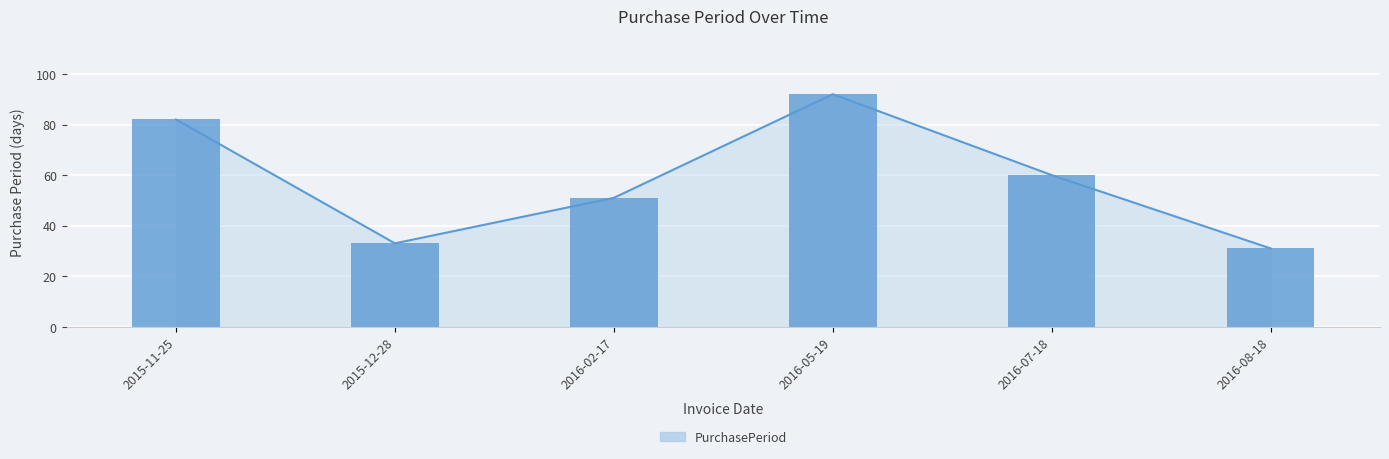

What is the maximum value shown in the chart?

92